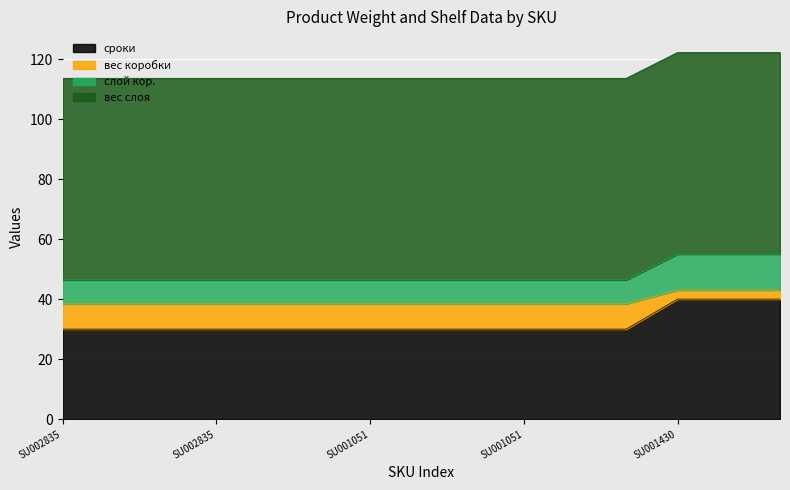

What is the average value of the сроки series?

32.0